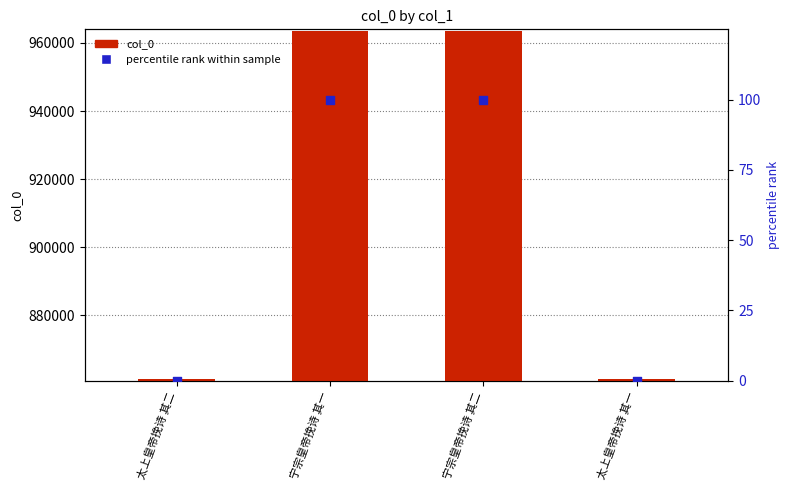

What is the total value across all series at 太上皇帝挽诗 其二?

861234.0